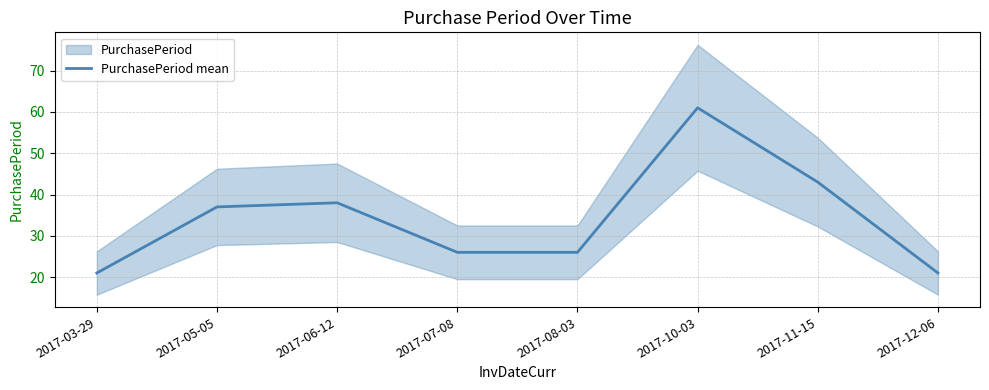

What position from the right is 2017-11-15?

2